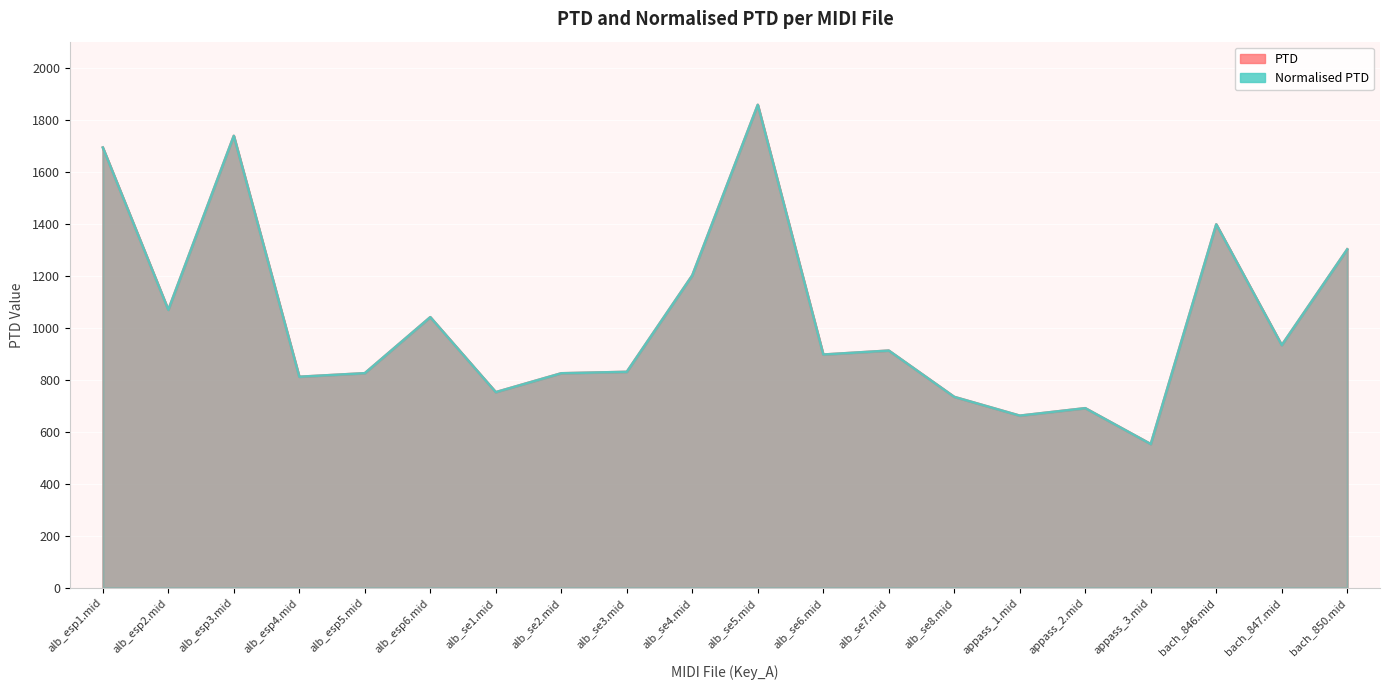

Reading left to right, extract all data points from this chart.

PTD: 1693.1	1069.0	1738.0	811.7	825.4	1040.9	752.6	825.1	830.7	1201.5	1857.3	897.1	912.3	734.3	662.2	690.9	552.9	1397.7	933.4	1301.7
Normalised PTD: 1693.1	1069.0	1738.0	811.7	825.4	1040.9	752.6	825.1	830.7	1201.5	1857.3	897.1	912.3	734.3	662.2	690.9	552.9	1397.7	933.4	1301.7